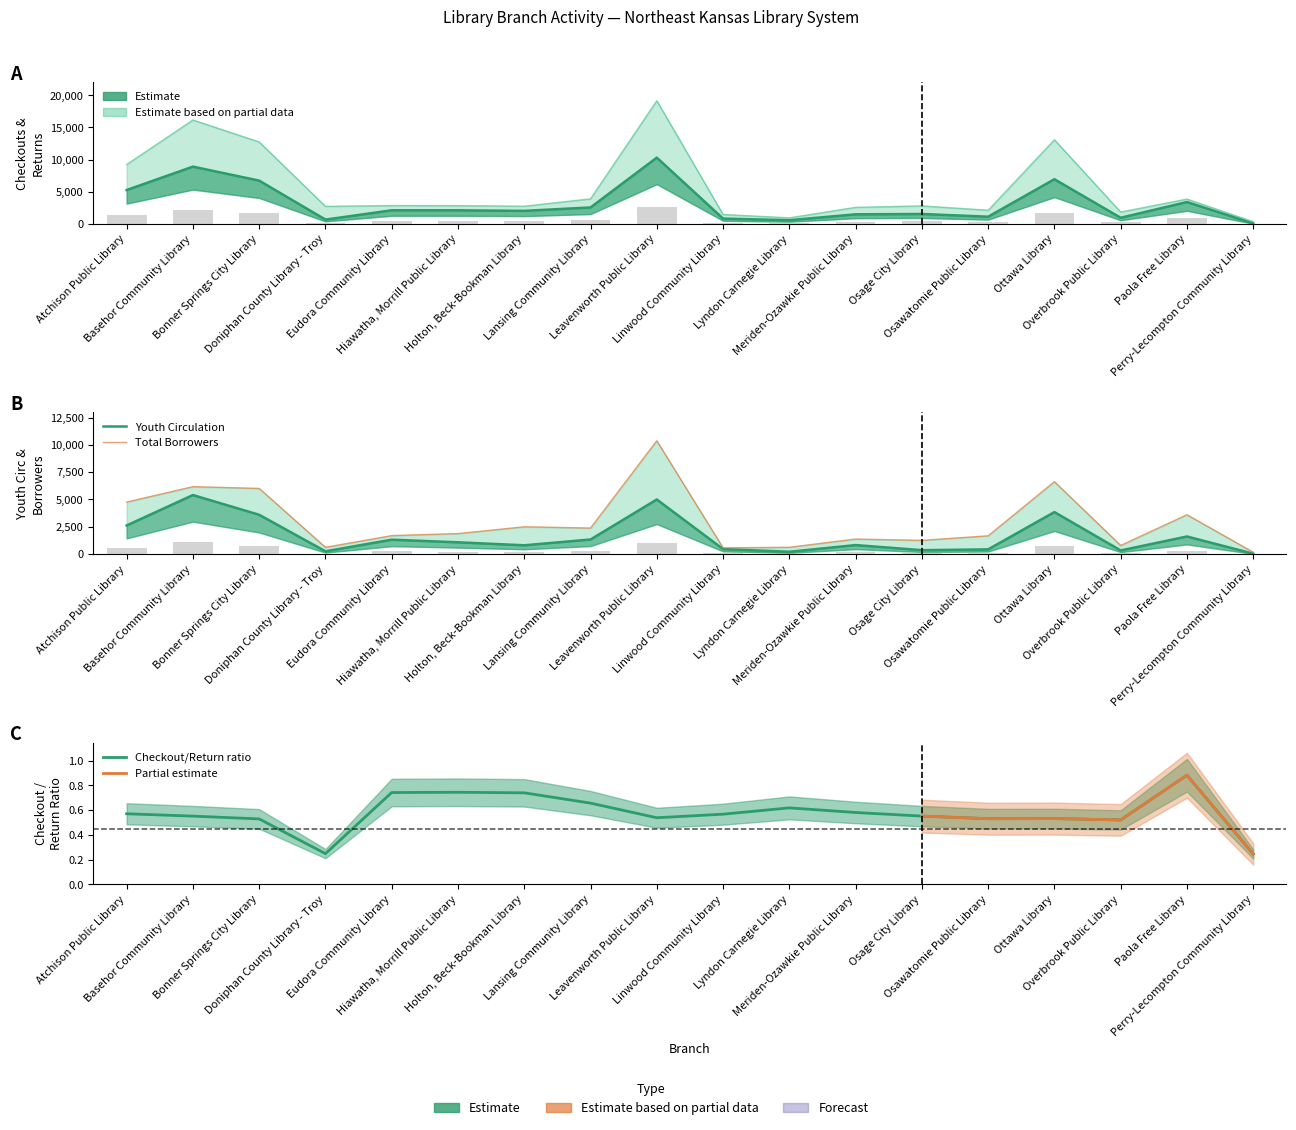

What position from the right is Paola Free Library?

2